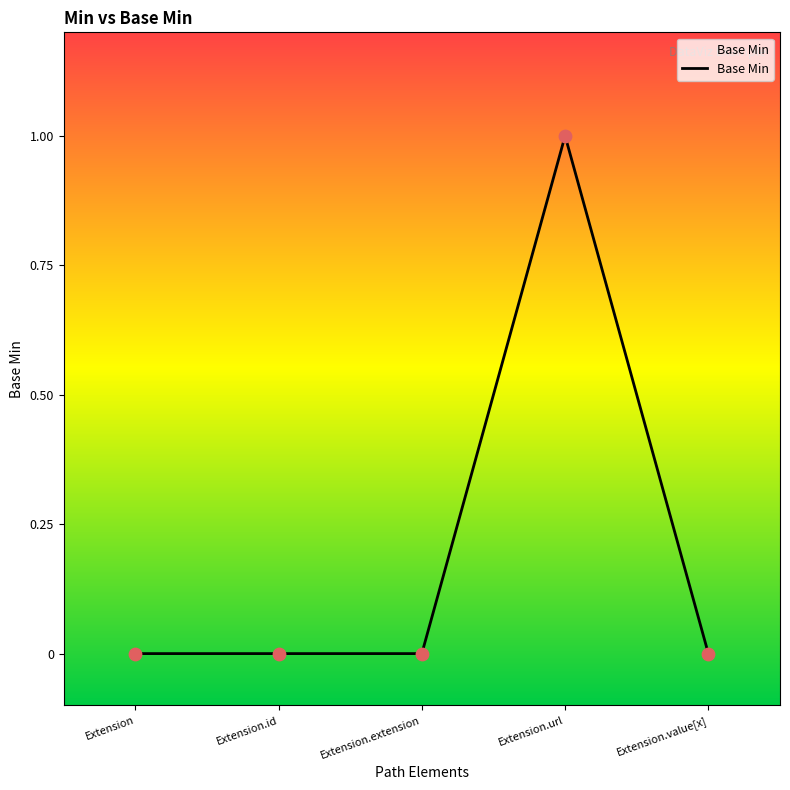

What is the change in value from Extension.extension to Extension.url?

+1